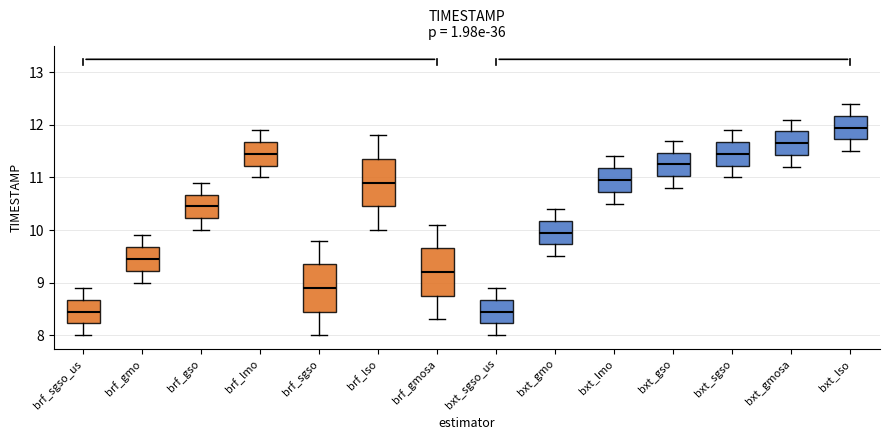

Reading left to right, read every box against the y-axis: the position of its median line, the range the box covers, and the ends of its whiskers. The values are not printed on the chart, so give them approximately, as read against the axis.

brf_sgso_us: median 8.5, box 8.2 to 8.7, whiskers 8.0 to 8.9
brf_gmo: median 9.5, box 9.2 to 9.7, whiskers 9.0 to 9.9
brf_gso: median 10.5, box 10.2 to 10.7, whiskers 10.0 to 10.9
brf_lmo: median 11.5, box 11.2 to 11.7, whiskers 11.0 to 11.9
brf_sgso: median 8.9, box 8.5 to 9.4, whiskers 8.0 to 9.8
brf_lso: median 10.9, box 10.5 to 11.4, whiskers 10.0 to 11.8
brf_gmosa: median 9.2, box 8.8 to 9.7, whiskers 8.3 to 10.1
bxt_sgso_us: median 8.5, box 8.2 to 8.7, whiskers 8.0 to 8.9
bxt_gmo: median 10.0, box 9.7 to 10.2, whiskers 9.5 to 10.4
bxt_lmo: median 11.0, box 10.7 to 11.2, whiskers 10.5 to 11.4
bxt_gso: median 11.3, box 11.0 to 11.5, whiskers 10.8 to 11.7
bxt_sgso: median 11.5, box 11.2 to 11.7, whiskers 11.0 to 11.9
bxt_gmosa: median 11.7, box 11.4 to 11.9, whiskers 11.2 to 12.1
bxt_lso: median 12.0, box 11.7 to 12.2, whiskers 11.5 to 12.4